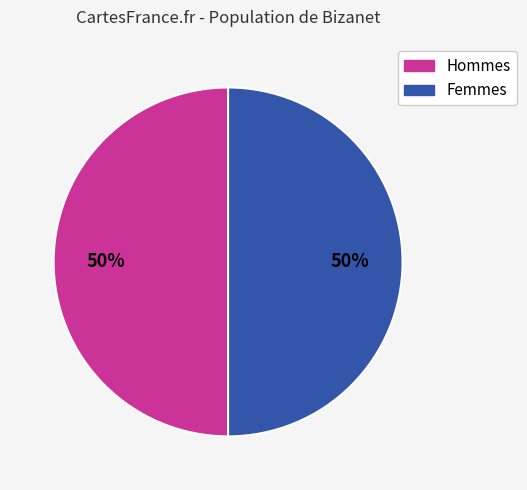

How many segments does this pie chart have?

2